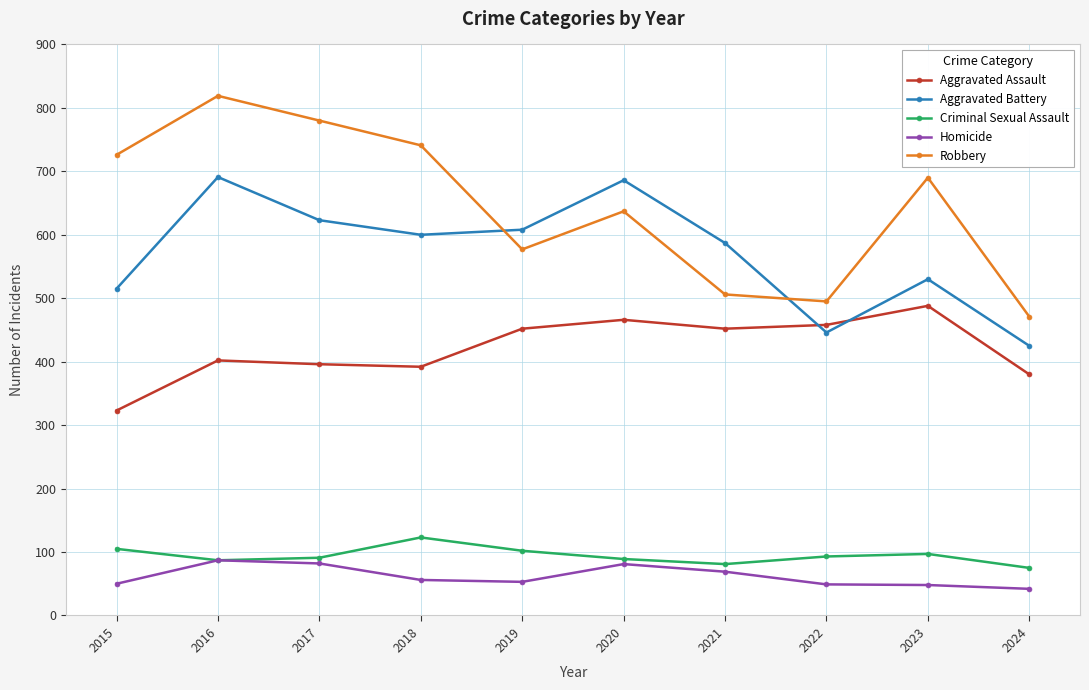

The value of Robbery at 2018 is 1127. True or false?

False